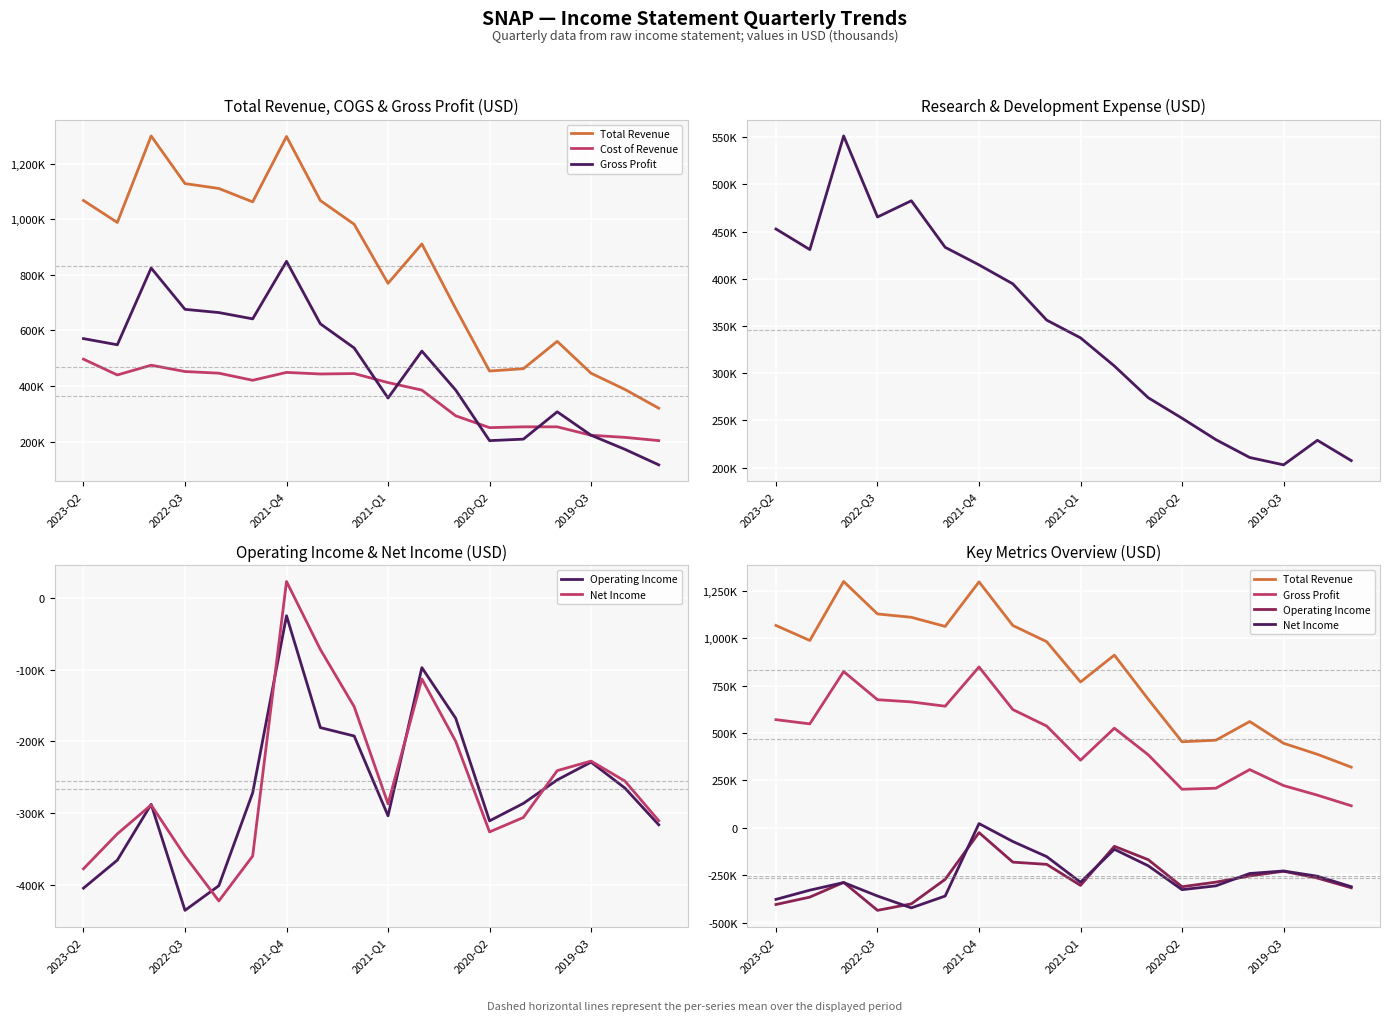

Reading left to right, list all the values displayed in this chart.

Total Revenue: 1067700	988600	1299700	1128500	1110900	1062700	1297900	1067500	982100	769600	911300	678700	454200	462500	560900	446200	388000	320400
Cost of Revenue: 496900	440000	475100	452400	446400	420900	449200	443500	445000	412600	385500	293100	250500	253400	253400	223100	215500	203800
Gross Profit: 570800	548600	824600	676100	664500	641800	848700	624000	537100	357000	525800	385600	203700	209100	307500	223100	172500	116600
Research Development: 452800	431000	551300	465500	482700	433400	414800	394700	356300	337500	307700	274100	252400	229700	210800	203000	229000	207500
Operating Income: -404300	-365300	-287600	-435200	-400900	-271600	-25100	-180800	-192500	-303600	-97300	-167800	-310600	-286300	-253600	-228900	-264900	-316100
Net Income: -377300	-328700	-288500	-359500	-422100	-359600	22600	-72000	-151700	-286900	-113100	-199900	-326000	-305900	-240700	-227400	-255200	-310400